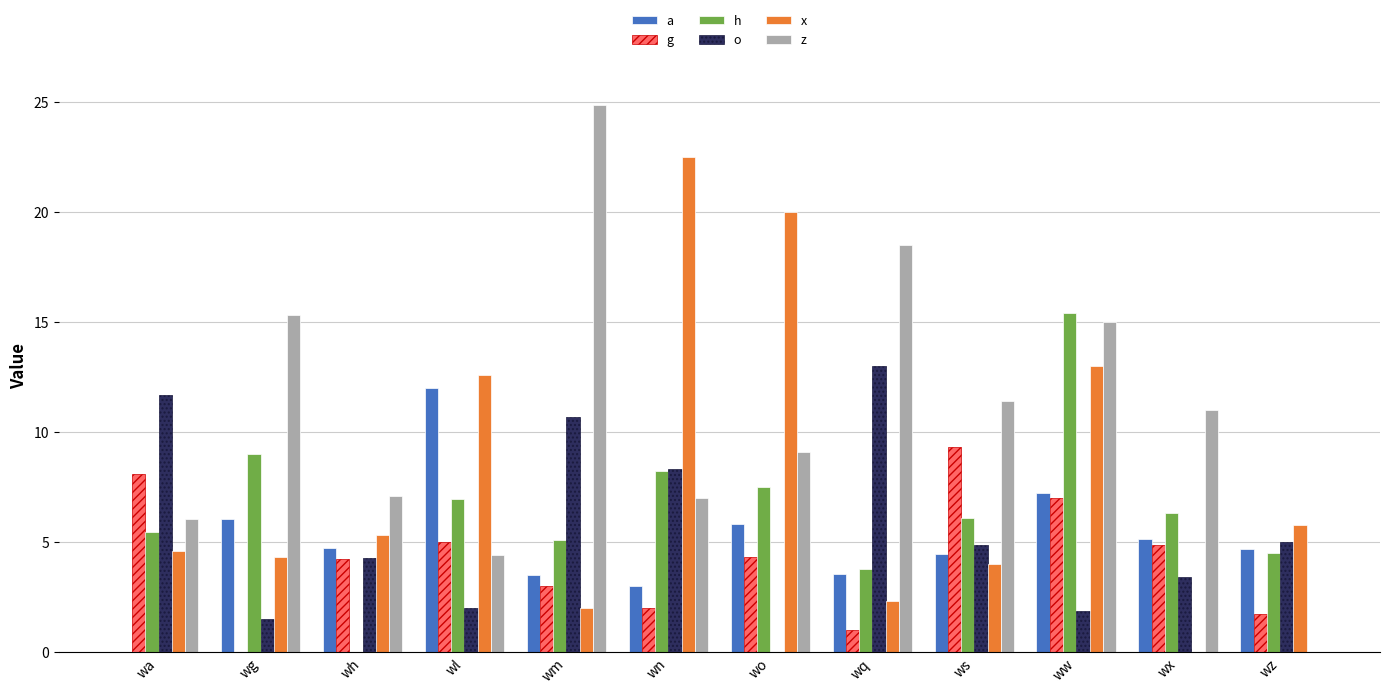

What is the sum of the g values at ws and wm?

12.3